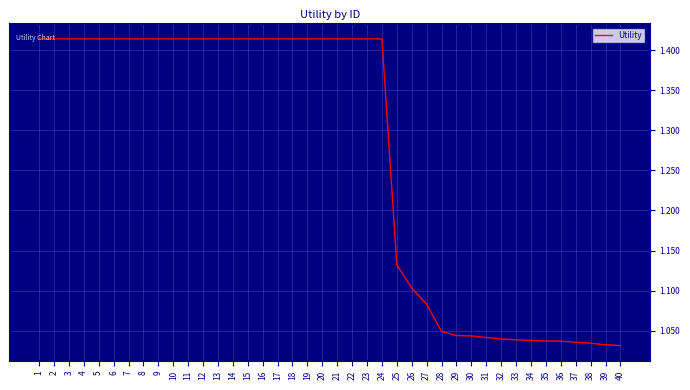

The value at 2 is 1.9. True or false?

False